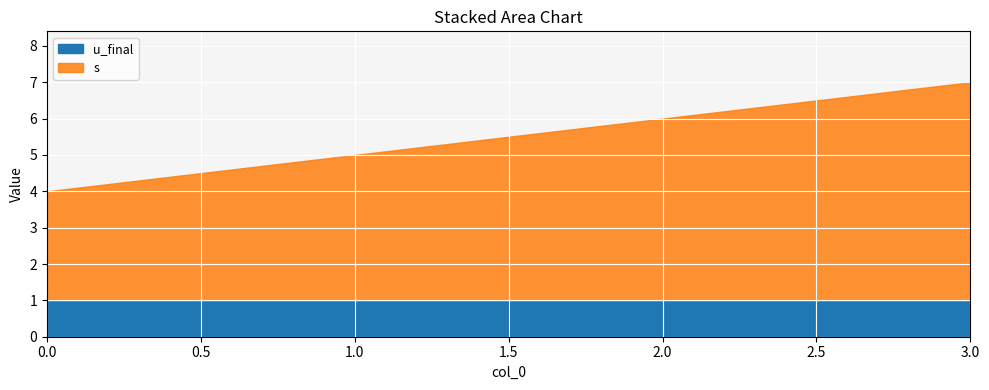

Where does the s series first go above 5?

3